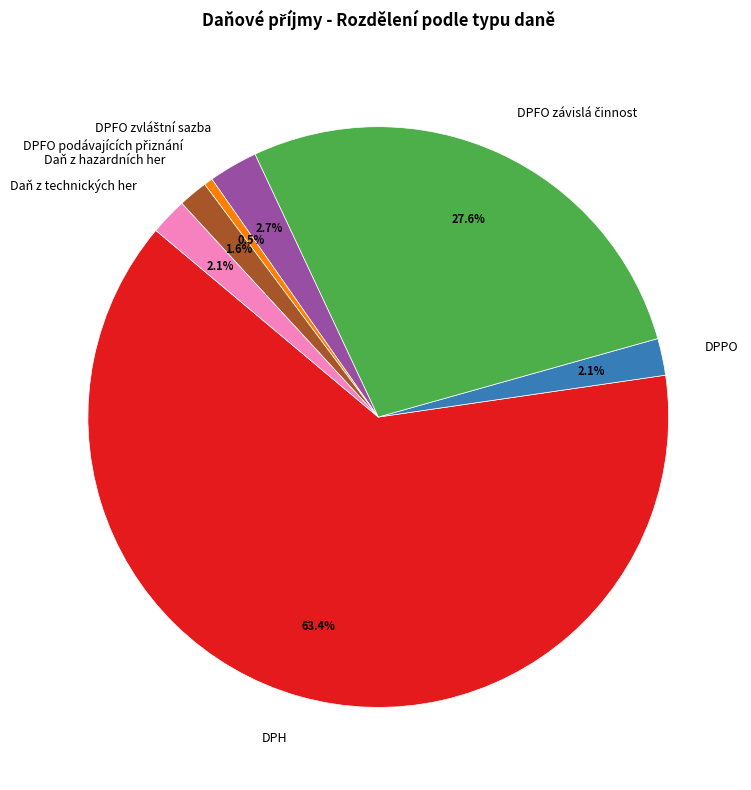

What is the majority slice?

DPH